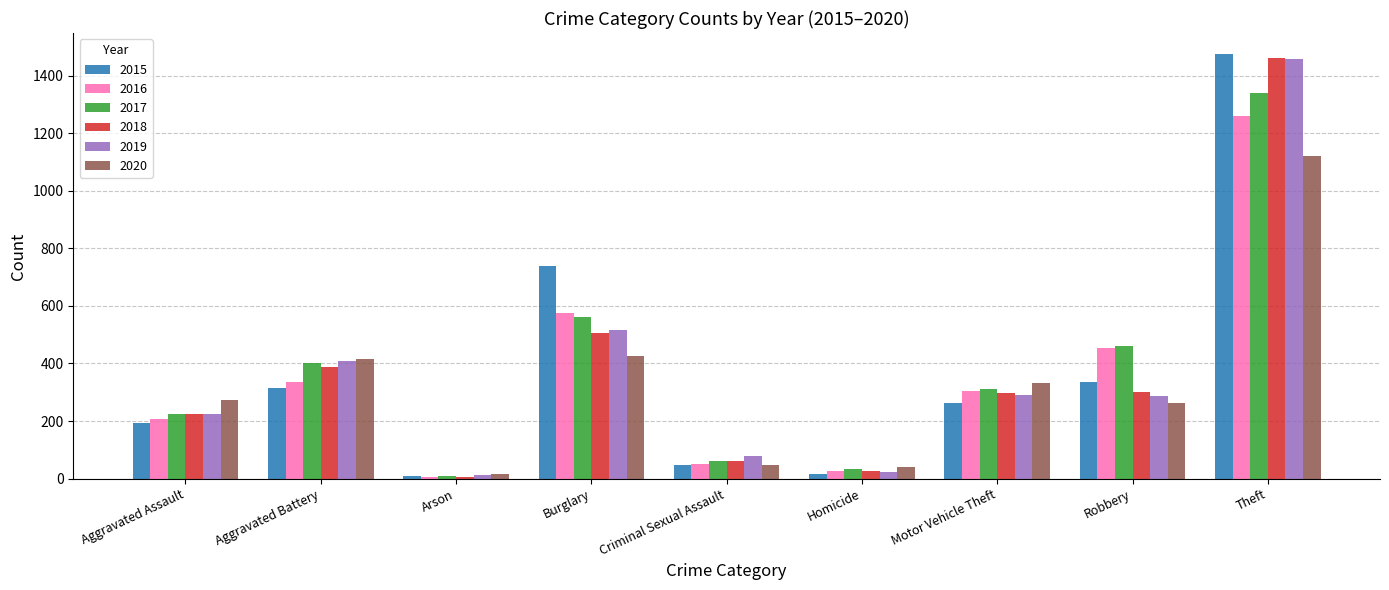

What position from the left is Aggravated Assault?

1